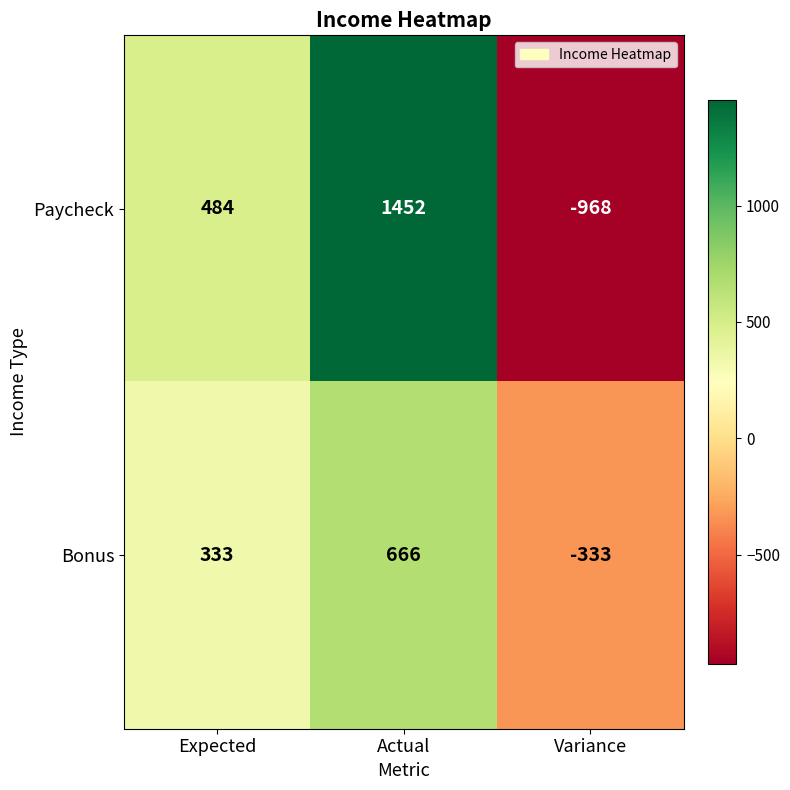

Which series has the largest range (max minus min)?

Paycheck